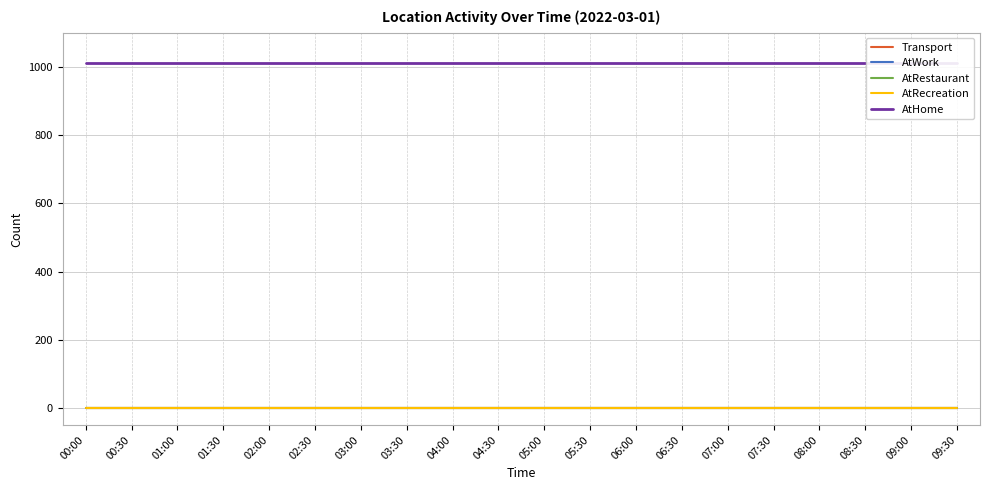

True or false: AtRecreation and AtHome intersect in this chart.

False